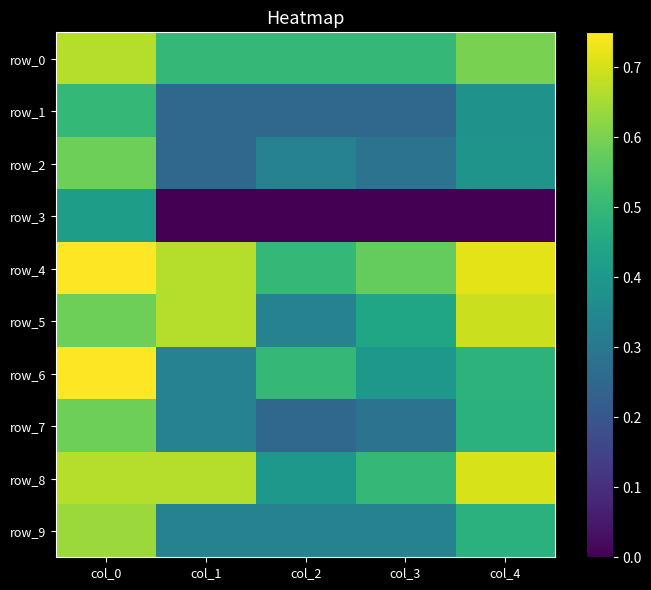

What value does the row_6 series have at col_1?

0.3